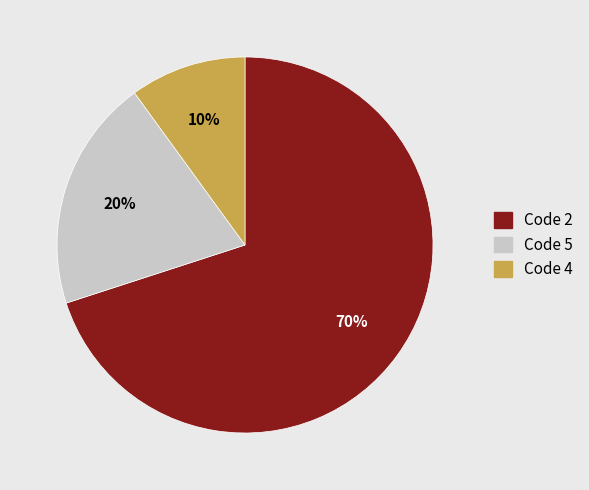

To the nearest percent, what is the difference between the largest and smallest slice percentages?

60%